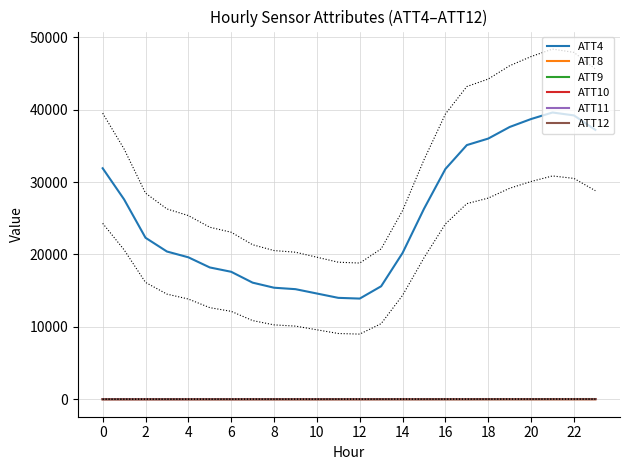

How many values in the ATT8 series are below 3?

12